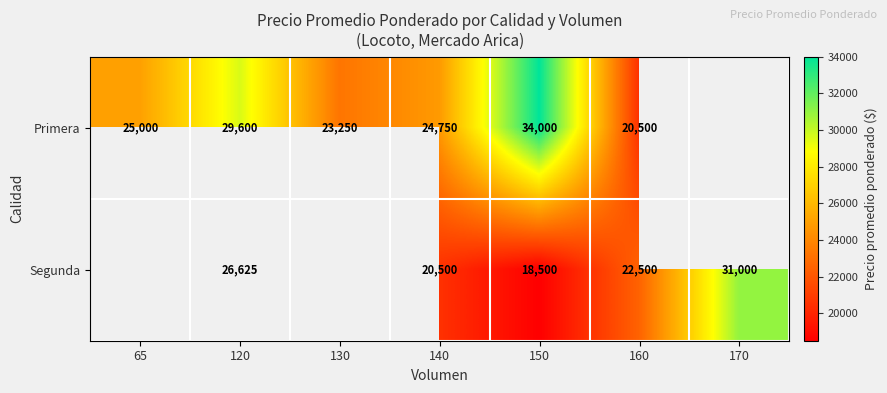

How many distinct data groups are displayed?

2